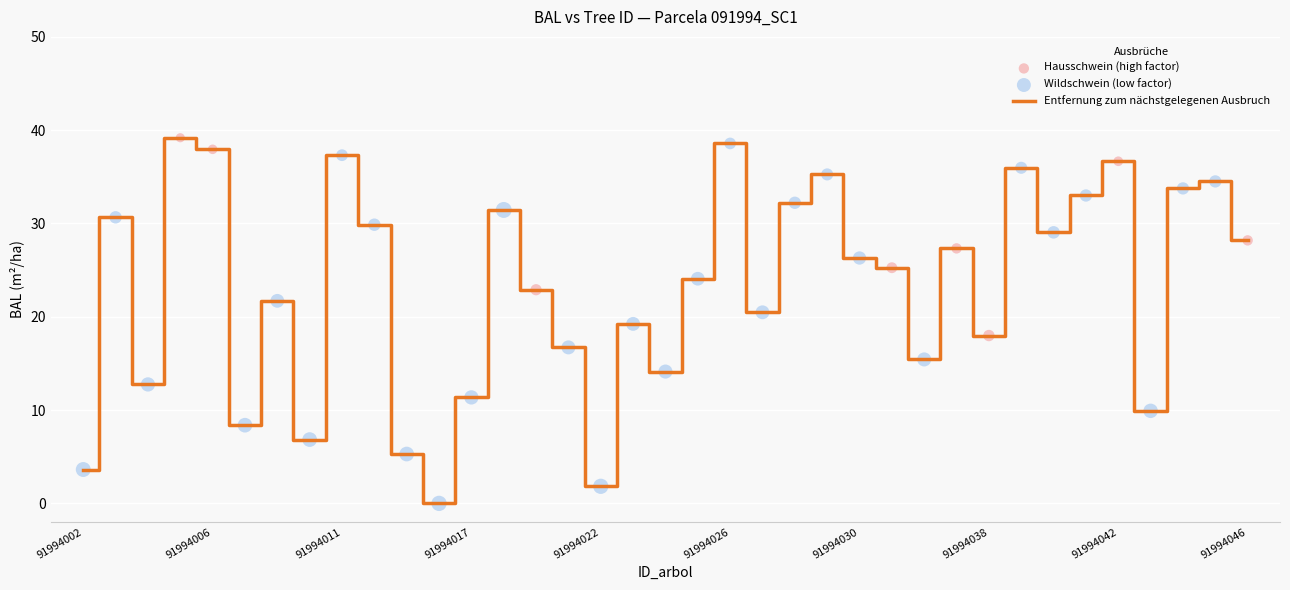

What is the difference between the maximum and minimum values?

39.2